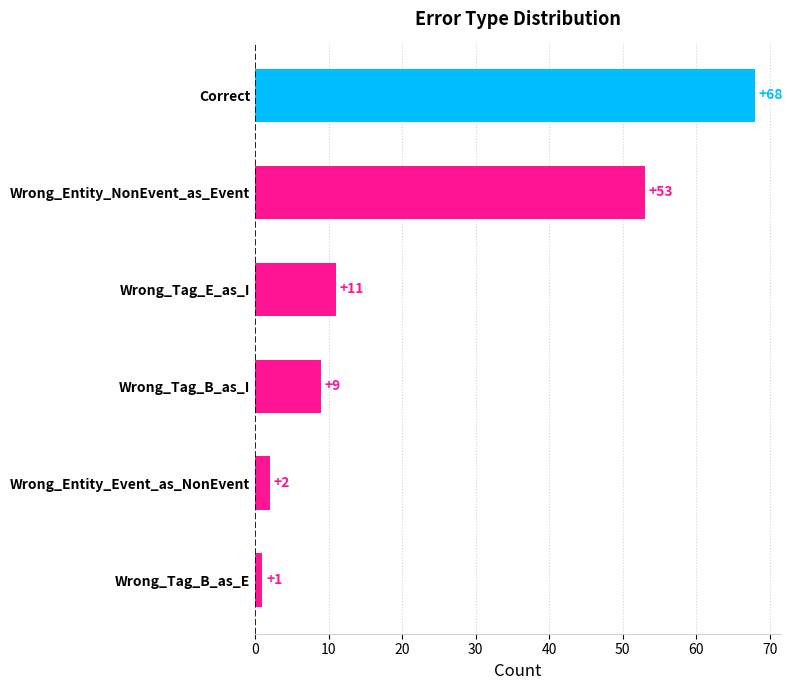

Rank the categories by value from highest to lowest.

Correct, Wrong_Entity_NonEvent_as_Event, Wrong_Tag_E_as_I, Wrong_Tag_B_as_I, Wrong_Entity_Event_as_NonEvent, Wrong_Tag_B_as_E